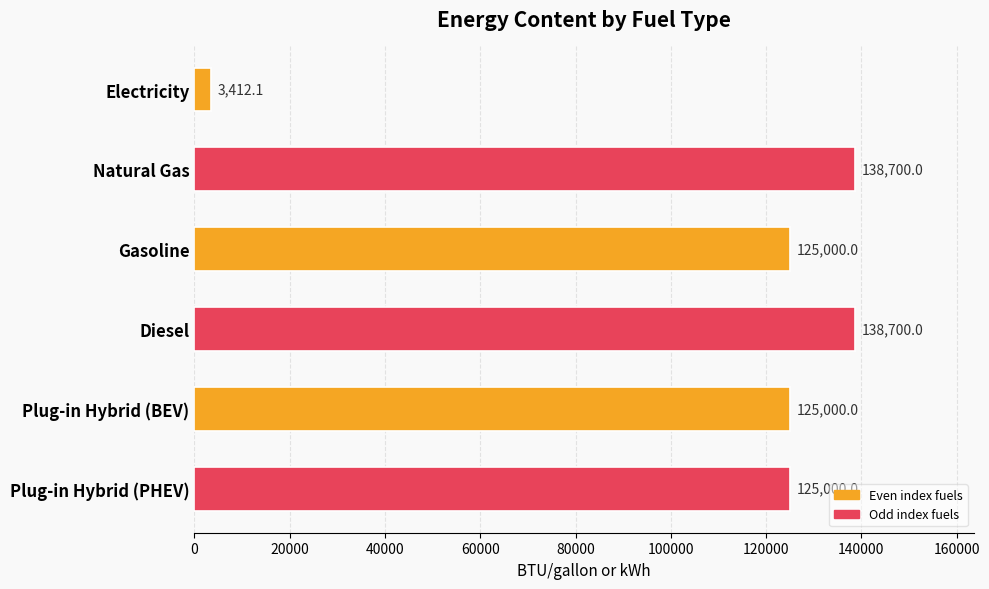

Which has a higher value, Diesel or Electricity?

Diesel